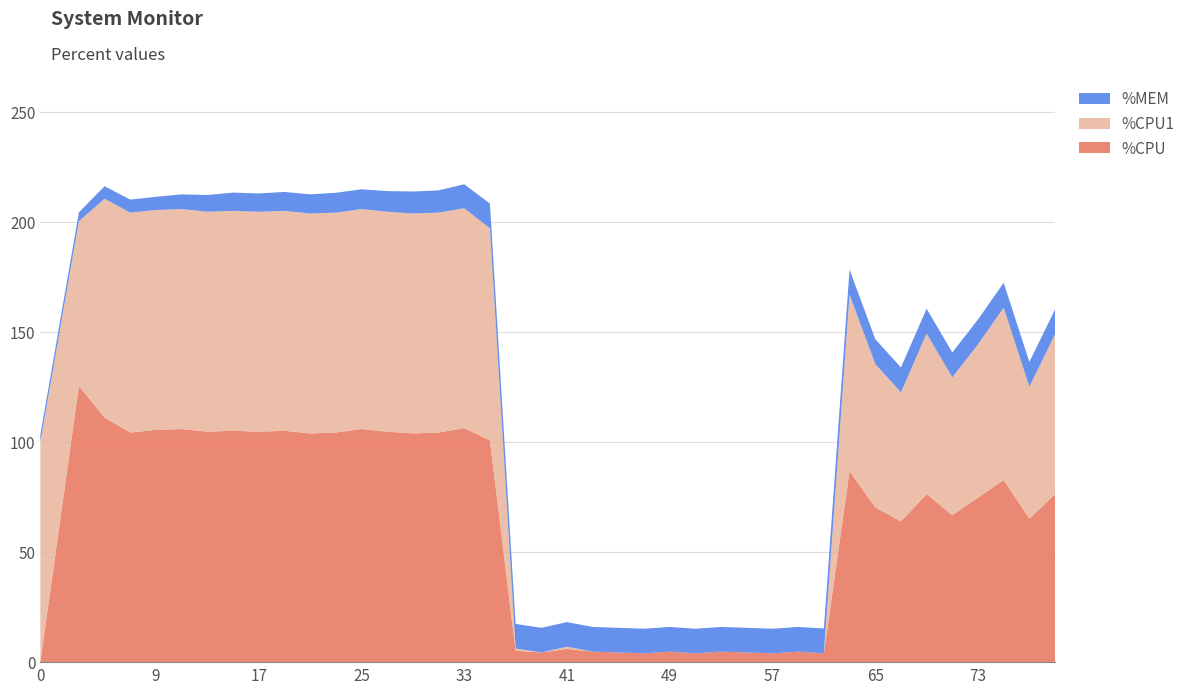

Reading left to right, list all the values displayed in this chart.

%CPU: 0=0.0	3=125.6	5=111.2	7=104.4	9=105.6	11=106.0	13=104.8	15=105.2	17=104.8	19=105.2	21=104.0	23=104.4	25=106.0	27=104.8	29=104.0	31=104.4	33=106.4	35=100.8	37=5.2	39=4.4	41=6.0	43=4.8	45=4.4	47=4.0	49=4.8	51=4.0	53=4.8	55=4.4	57=4.0	59=4.8	61=4.0	63=86.8	65=70.4	67=64.0	69=76.4	71=66.8	73=74.8	75=82.8	77=65.2	79=76.4
%CPU1: 0=100.0	3=74.9	5=99.5	7=100.0	9=100.0	11=100.0	13=100.0	15=100.0	17=100.0	19=100.0	21=100.0	23=100.0	25=100.0	27=100.0	29=100.0	31=100.0	33=100.0	35=96.5	37=1.0	39=0.0	41=1.0	43=0.0	45=0.0	47=0.0	49=0.0	51=0.0	53=0.0	55=0.0	57=0.0	59=0.0	61=0.0	63=80.4	65=65.2	67=58.7	69=73.0	71=62.7	73=69.7	75=78.4	77=60.0	79=72.7
%MEM: 0=3.4	3=4.0	5=5.7	7=5.9	9=6.0	11=6.7	13=7.6	15=8.3	17=8.3	19=8.6	21=8.7	23=9.0	25=9.0	27=9.4	29=10.0	31=10.1	33=10.9	35=11.2	37=11.2	39=11.2	41=11.2	43=11.2	45=11.2	47=11.2	49=11.2	51=11.2	53=11.2	55=11.2	57=11.2	59=11.2	61=11.3	63=11.3	65=11.3	67=11.3	69=11.3	71=11.3	73=11.3	75=11.3	77=11.3	79=11.3